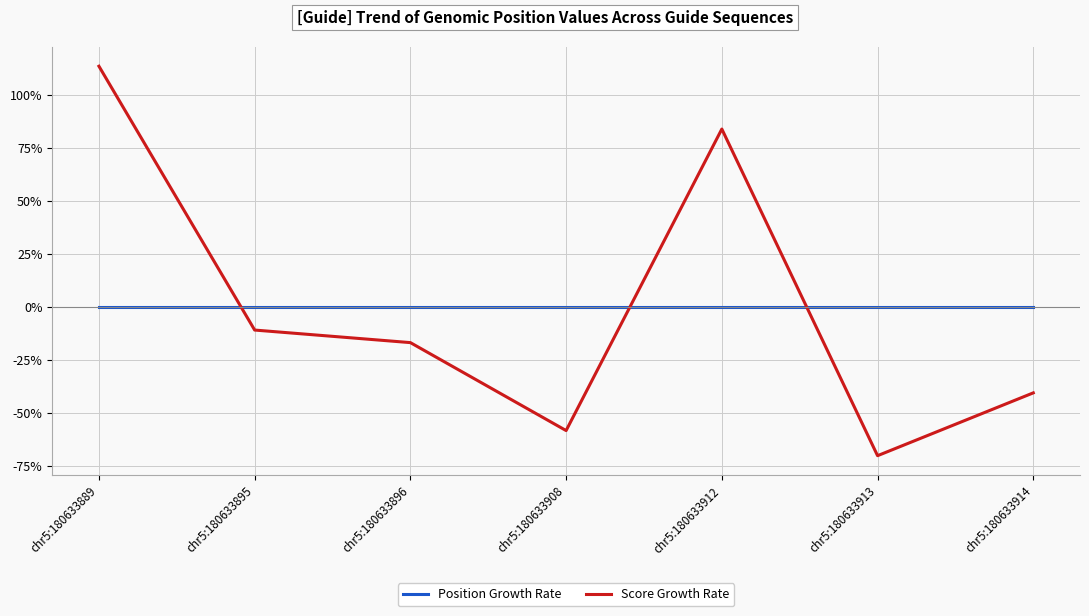

Is the value of Position Growth Rate at chr5:180633895 greater than the value of Score Growth Rate at chr5:180633912?

No